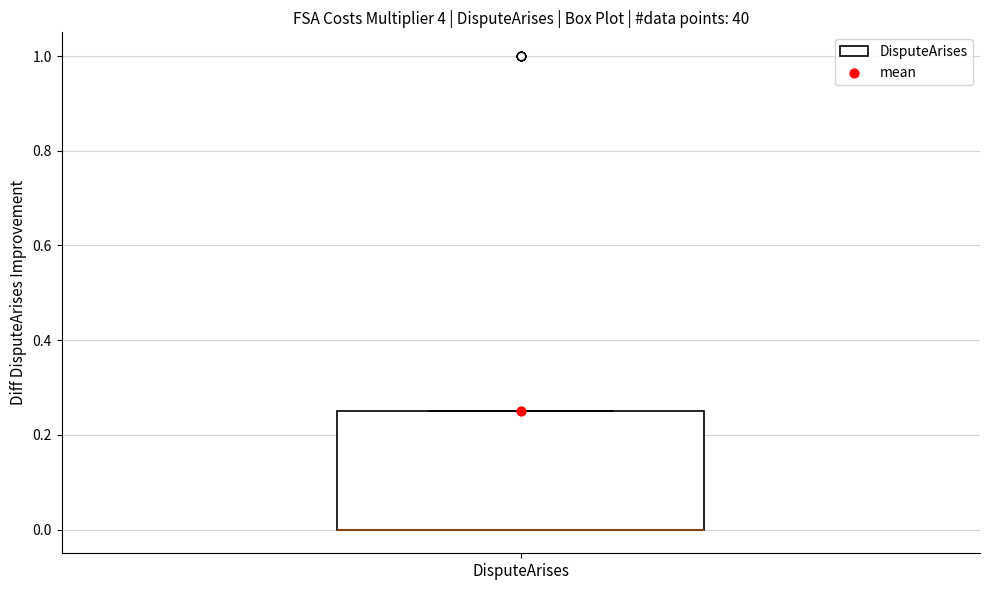

Read this box plot against the y-axis: the position of the median line, the range covered by the box, and the ends of both whiskers. The values are not printed on the chart, so give them approximately, as read against the axis.

median 0.00 (drawn on the box's lower edge), box 0.00 to 0.26, whiskers 0.00 to 0.26